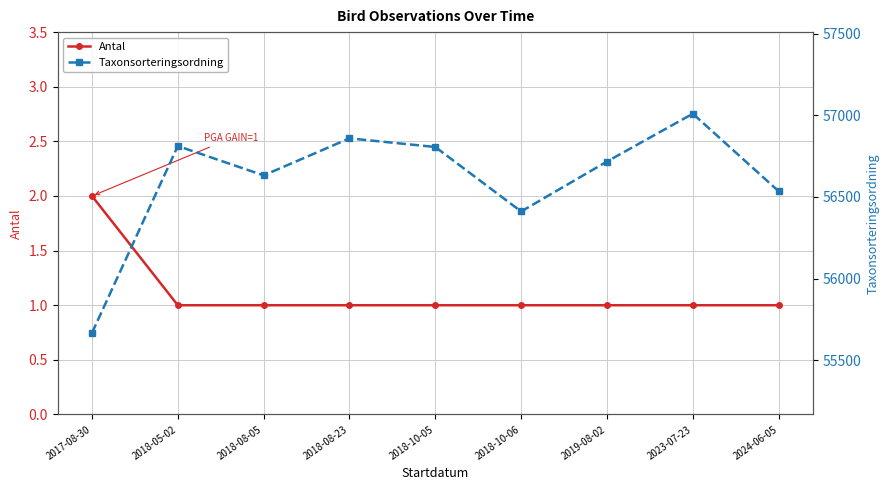

What are all the series names shown in the legend?

Antal, Taxonsorteringsordning